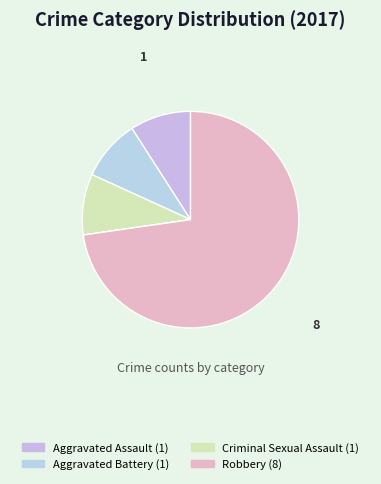

Count the number of slices in the pie.

5